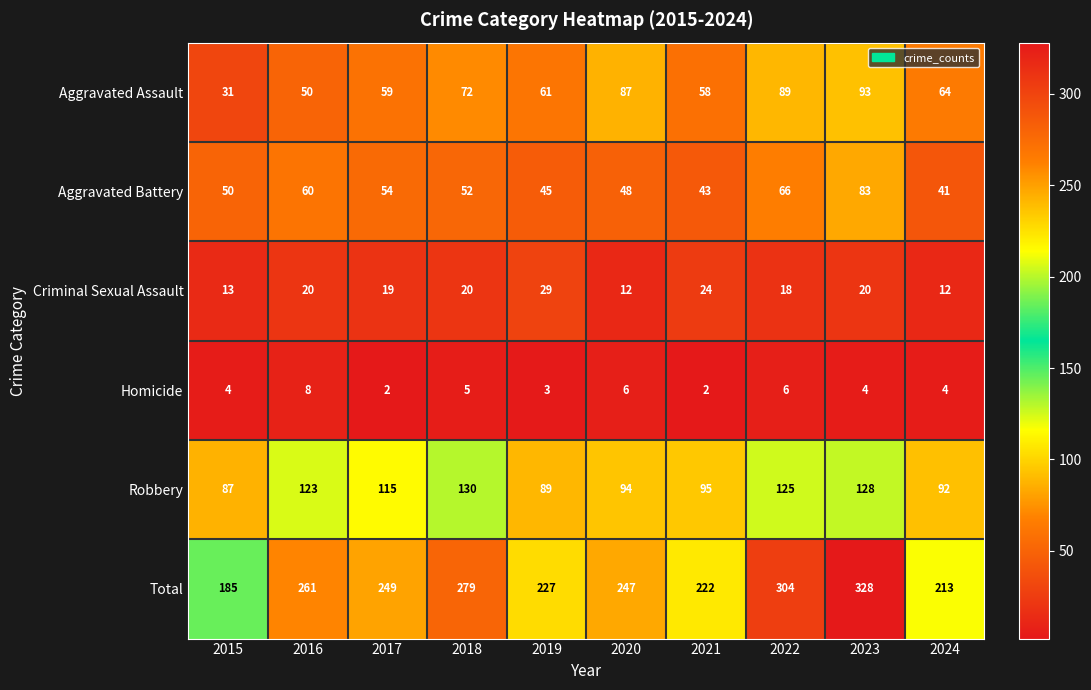

How many distinct data groups are displayed?

6